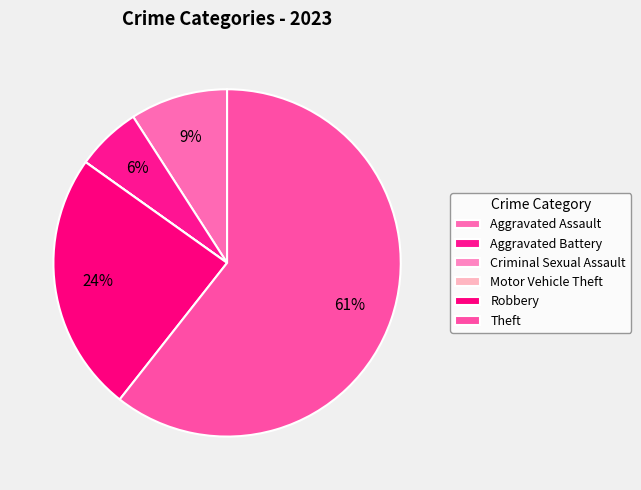

What is the smallest slice in the pie chart?

Criminal Sexual Assault